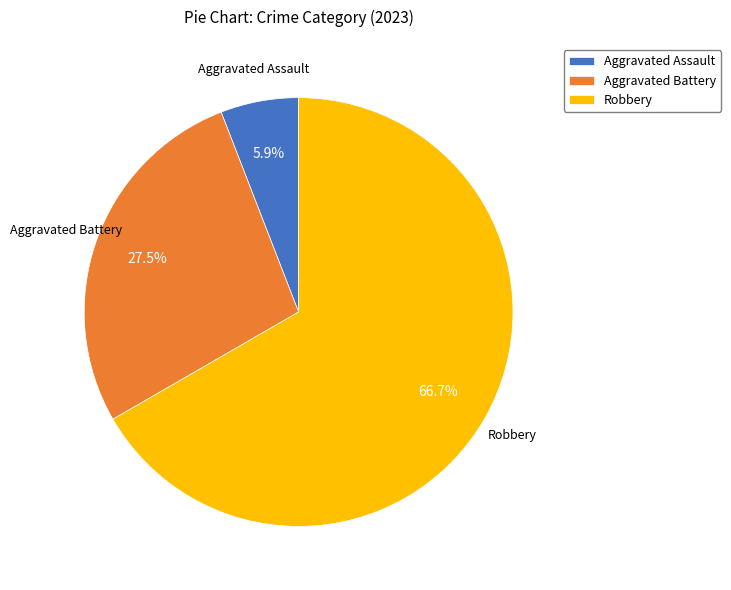

Rank the categories by value from highest to lowest.

Robbery, Aggravated Battery, Aggravated Assault